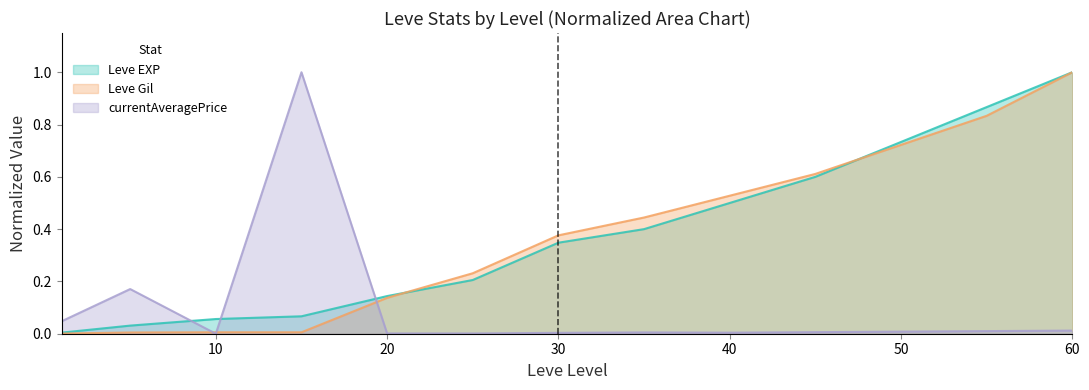

What is the maximum value shown in the chart?

1.0